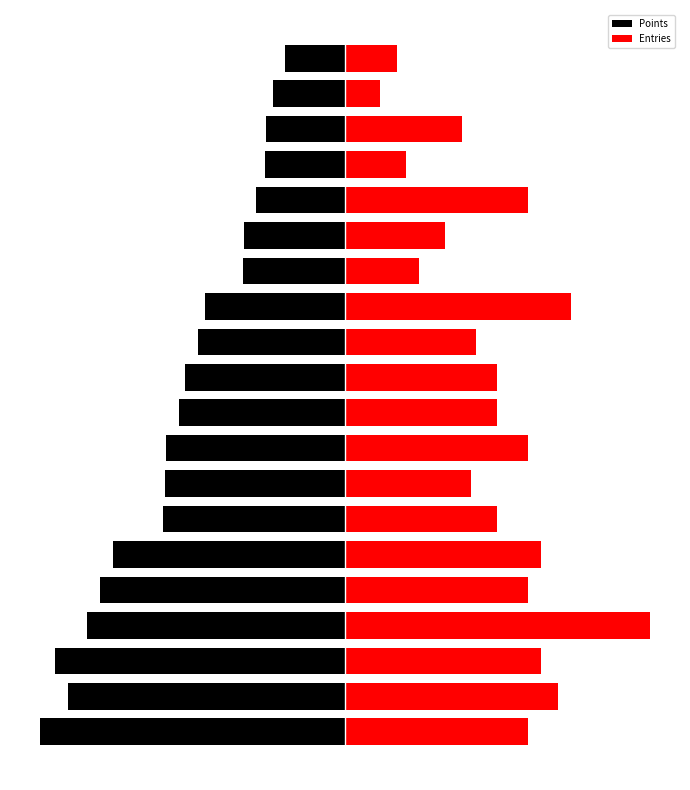

What is the total value across all series at 0?

-4.0